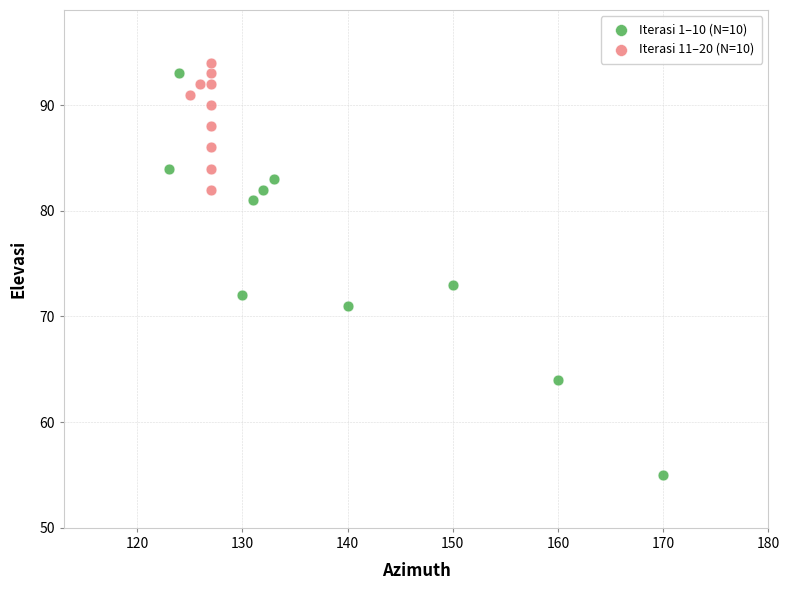

Which series has the widest spread of Y values?

Iterasi 1–10 (N=10)